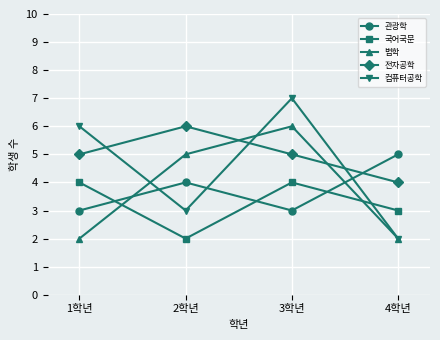

Where is 컴퓨터공학 nearest to the value 4?

2학년